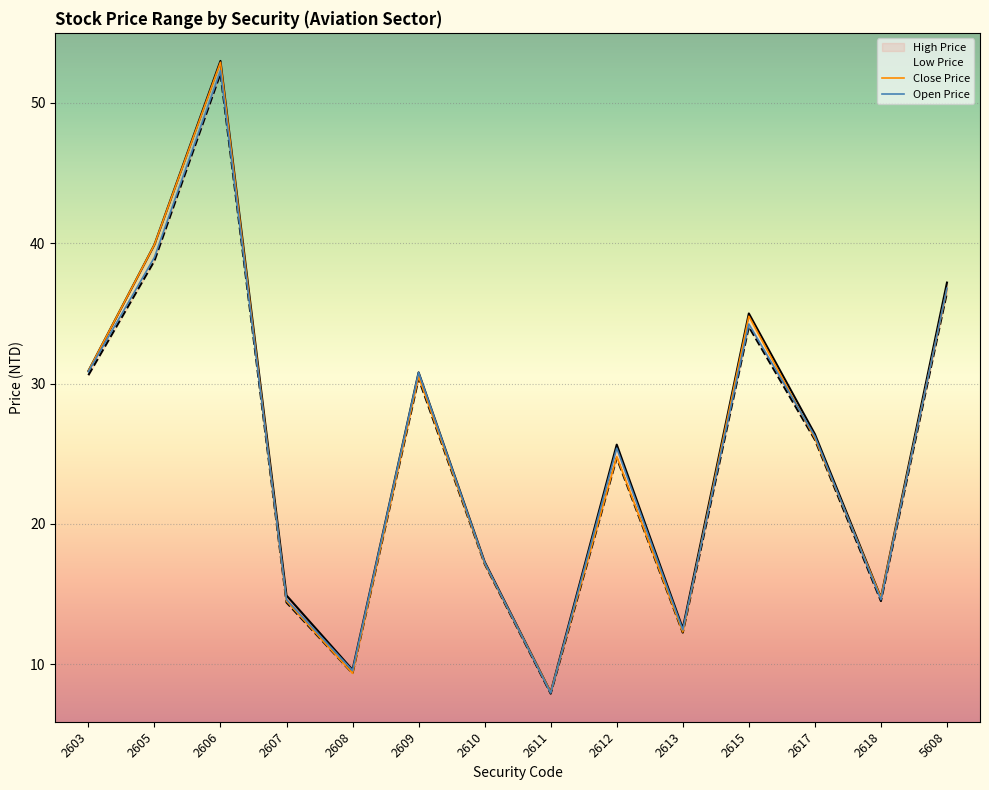

True or false: High Price and Low Price cross at least once.

False